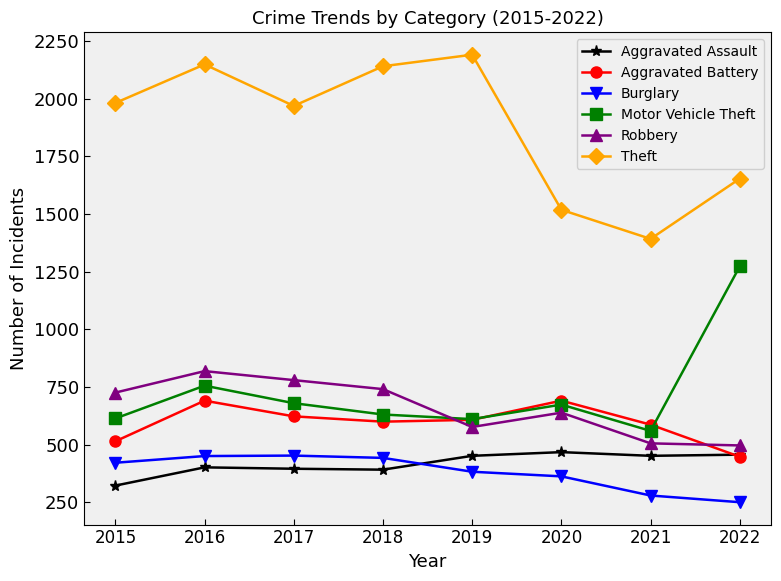

What is the value of the Aggravated Battery point at the 1st from the left?

515